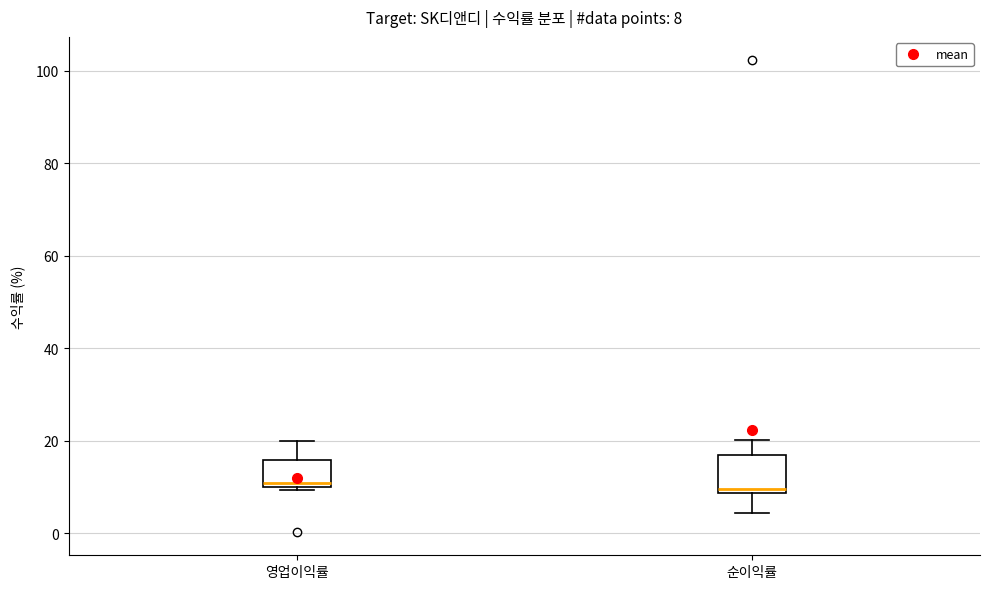

Which box is the tallest, from its lower edge to its upper edge?

순이익률